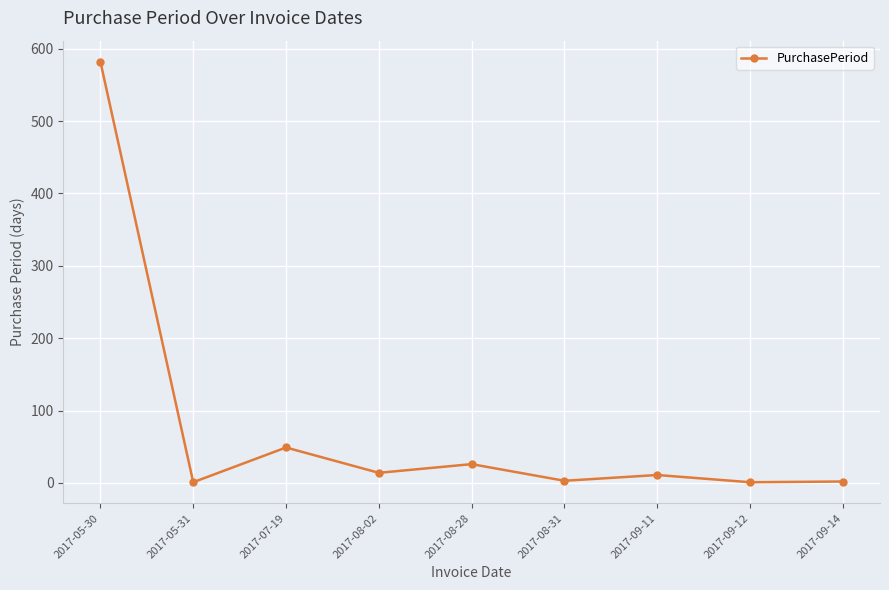

Between 2017-05-31 and 2017-08-28, which is larger?

2017-08-28